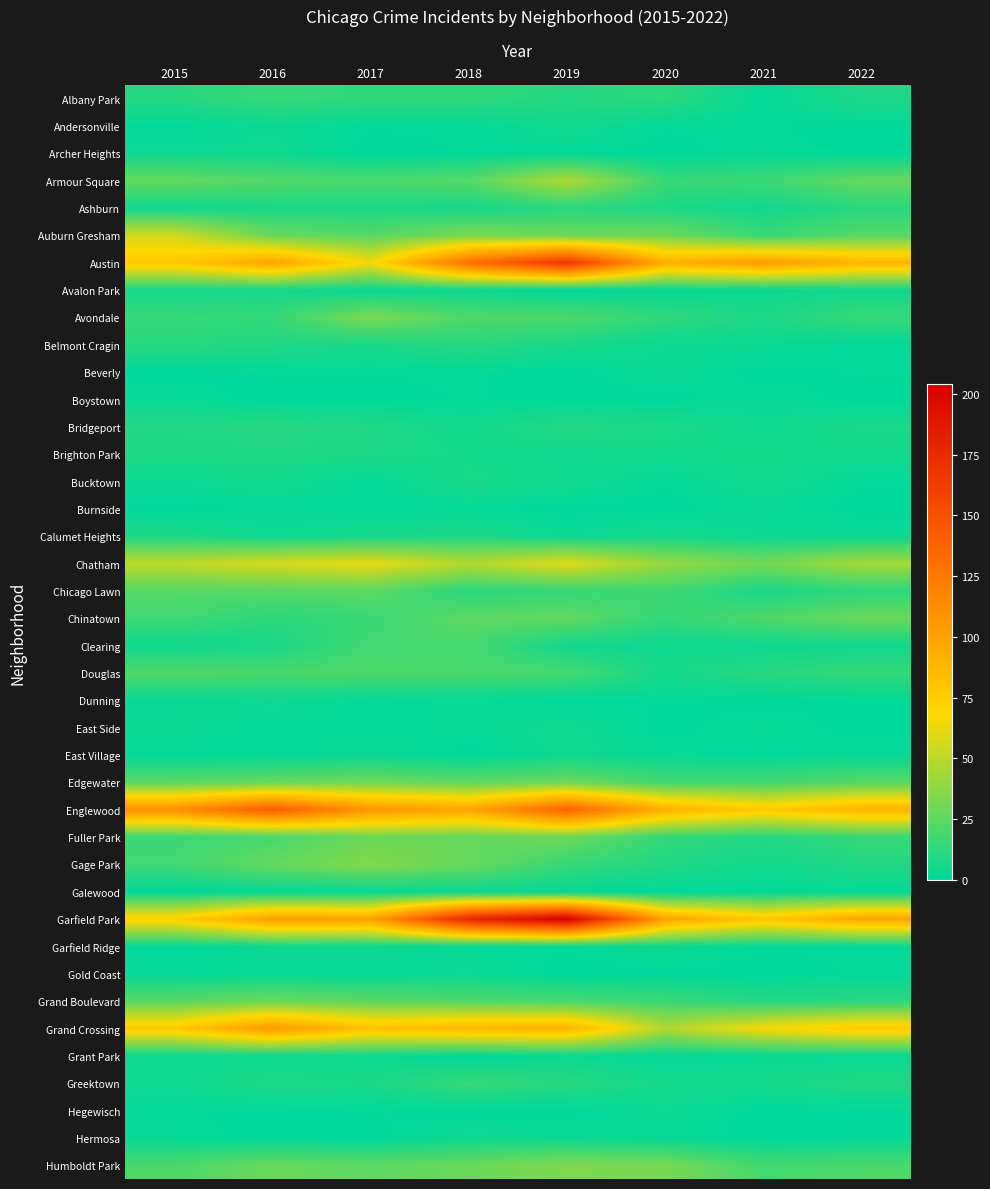

At which category is the sum across all series the highest?

2019